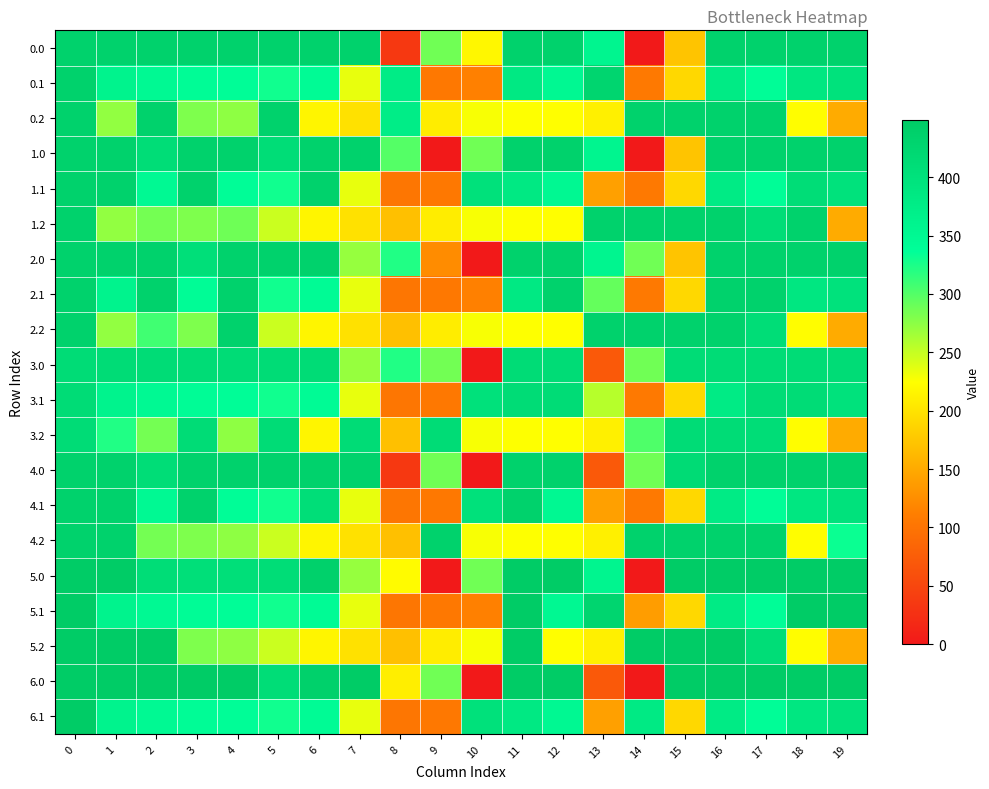

Reading right to left, extract all data points from this chart.

0.0: 19=434.0	18=434.0	17=434.0	16=434.0	15=172.8	14=0.3	13=357.2	12=434.0	11=434.0	10=217.8	9=287.0	8=35.0	7=434.0	6=434.0	5=434.0	4=434.0	3=434.0	2=434.0	1=434.0	0=434.0
0.1: 19=399.7	18=388.5	17=340.1	16=380.5	15=190.3	14=105.5	13=428.2	12=350.8	11=384.7	10=114.0	9=104.8	8=377.8	7=234.8	6=345.2	5=329.5	4=339.6	3=342.7	2=347.9	1=361.1	0=434.0
0.2: 19=151.1	18=223.1	17=434.0	16=434.0	15=434.0	14=434.0	13=212.2	12=224.3	11=225.2	10=228.0	9=209.6	8=374.0	7=199.0	6=216.4	5=434.0	4=274.4	3=281.0	2=434.0	1=272.7	0=434.0
1.0: 19=434.0	18=434.0	17=434.0	16=434.0	15=172.8	14=0.3	13=357.2	12=434.0	11=434.0	10=287.0	9=0.0	8=299.7	7=434.0	6=434.0	5=410.8	4=434.0	3=434.0	2=410.3	1=434.0	0=434.0
1.1: 19=399.7	18=411.1	17=340.1	16=380.5	15=190.3	14=105.5	13=141.2	12=350.8	11=384.7	10=401.0	9=104.8	8=102.3	7=234.8	6=434.0	5=329.5	4=339.6	3=434.0	2=347.9	1=434.0	0=434.0
1.2: 19=151.1	18=434.0	17=409.5	16=434.0	15=434.0	14=434.0	13=434.0	12=224.3	11=225.2	10=228.0	9=209.6	8=169.5	7=199.0	6=216.4	5=248.1	4=288.2	3=281.0	2=285.5	1=272.7	0=434.0
2.0: 19=434.0	18=434.0	17=434.0	16=434.0	15=172.8	14=287.3	13=357.2	12=434.0	11=434.0	10=0.0	9=123.7	8=322.0	7=270.7	6=434.0	5=434.0	4=434.0	3=404.4	2=434.0	1=434.0	0=434.0
2.1: 19=399.7	18=388.5	17=434.0	16=434.0	15=190.3	14=105.5	13=292.8	12=434.0	11=384.7	10=114.0	9=104.8	8=102.3	7=234.8	6=345.2	5=329.5	4=434.0	3=342.7	2=434.0	1=361.1	0=434.0
2.2: 19=151.1	18=223.1	17=409.5	16=434.0	15=434.0	14=434.0	13=434.0	12=224.3	11=225.2	10=228.0	9=209.6	8=169.5	7=199.0	6=216.4	5=248.1	4=434.0	3=281.0	2=308.1	1=272.7	0=434.0
3.0: 19=413.0	18=413.0	17=413.0	16=413.0	15=413.0	14=287.3	13=70.2	12=413.0	11=413.0	10=0.0	9=286.7	8=322.0	7=270.7	6=413.0	5=413.0	4=413.0	3=413.0	2=413.0	1=413.0	0=413.0
3.1: 19=399.7	18=413.0	17=413.0	16=380.5	15=190.3	14=105.5	13=256.2	12=413.0	11=413.0	10=401.0	9=104.8	8=102.3	7=234.8	6=345.2	5=329.5	4=339.6	3=342.7	2=347.9	1=361.1	0=413.0
3.2: 19=151.1	18=223.1	17=409.5	16=413.0	15=413.0	14=301.9	13=212.2	12=224.3	11=225.2	10=228.0	9=413.0	8=169.5	7=413.0	6=216.4	5=413.0	4=274.4	3=413.0	2=285.5	1=322.6	0=413.0
4.0: 19=434.0	18=434.0	17=434.0	16=434.0	15=414.3	14=287.3	13=70.2	12=434.0	11=434.0	10=0.0	9=287.0	8=35.0	7=434.0	6=434.0	5=434.0	4=434.0	3=434.0	2=410.3	1=434.0	0=434.0
4.1: 19=399.7	18=388.5	17=340.1	16=380.5	15=190.3	14=105.5	13=141.2	12=350.8	11=434.0	10=401.0	9=104.8	8=102.3	7=234.8	6=407.3	5=329.5	4=339.6	3=434.0	2=347.9	1=434.0	0=434.0
4.2: 19=331.5	18=223.1	17=434.0	16=434.0	15=434.0	14=434.0	13=212.2	12=224.3	11=225.2	10=228.0	9=434.0	8=169.5	7=199.0	6=216.4	5=248.1	4=274.4	3=281.0	2=285.5	1=434.0	0=434.0
5.0: 19=447.0	18=447.0	17=447.0	16=447.0	15=447.0	14=0.3	13=357.2	12=447.0	11=447.0	10=287.0	9=0.0	8=221.1	7=270.7	6=435.0	5=410.8	4=404.9	3=404.4	2=410.3	1=447.0	0=447.0
5.1: 19=447.0	18=447.0	17=340.1	16=380.5	15=190.3	14=138.8	13=428.2	12=350.8	11=447.0	10=114.0	9=104.8	8=102.3	7=234.8	6=345.2	5=329.5	4=339.6	3=342.7	2=347.9	1=361.1	0=447.0
5.2: 19=151.1	18=223.1	17=409.5	16=447.0	15=447.0	14=447.0	13=212.2	12=224.3	11=447.0	10=228.0	9=209.6	8=169.5	7=199.0	6=216.4	5=248.1	4=274.4	3=281.0	2=447.0	1=447.0	0=447.0
6.0: 19=447.0	18=447.0	17=447.0	16=447.0	15=447.0	14=0.3	13=70.2	12=447.0	11=447.0	10=0.0	9=287.0	8=210.4	7=447.0	6=435.0	5=410.8	4=447.0	3=447.0	2=447.0	1=447.0	0=447.0
6.1: 19=399.7	18=388.5	17=340.1	16=380.5	15=190.3	14=381.1	13=141.2	12=350.8	11=384.7	10=401.0	9=104.8	8=102.3	7=234.8	6=345.2	5=329.5	4=339.6	3=342.7	2=347.9	1=361.1	0=447.0